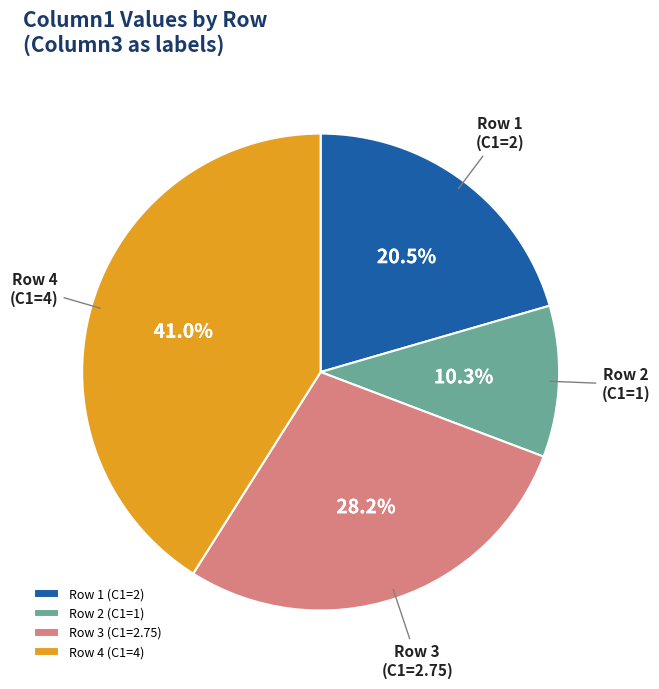

What is the ratio of the value at Row 4 (C1=4) to the value at Row 2 (C1=1)?

4.0